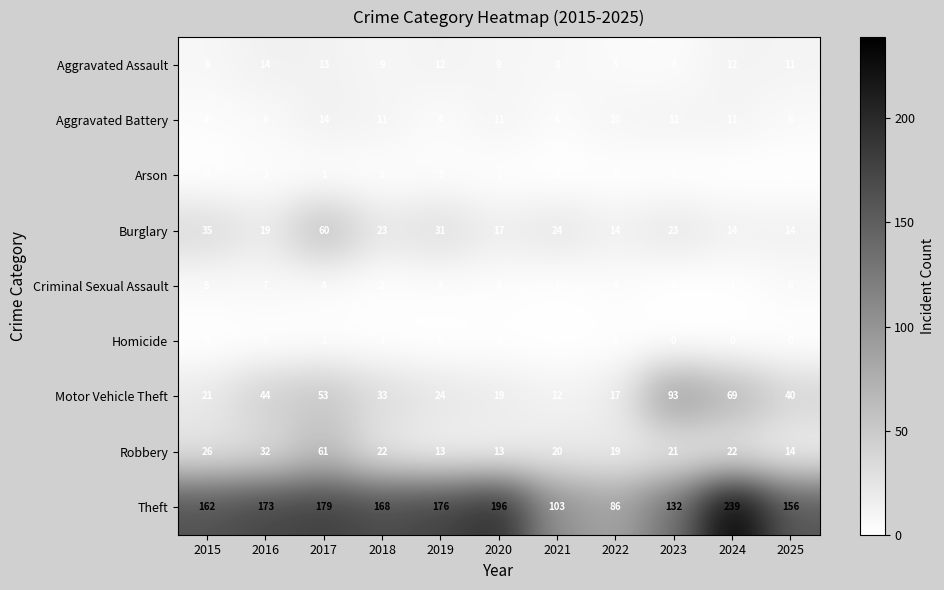

What is the maximum value for Criminal Sexual Assault?

7